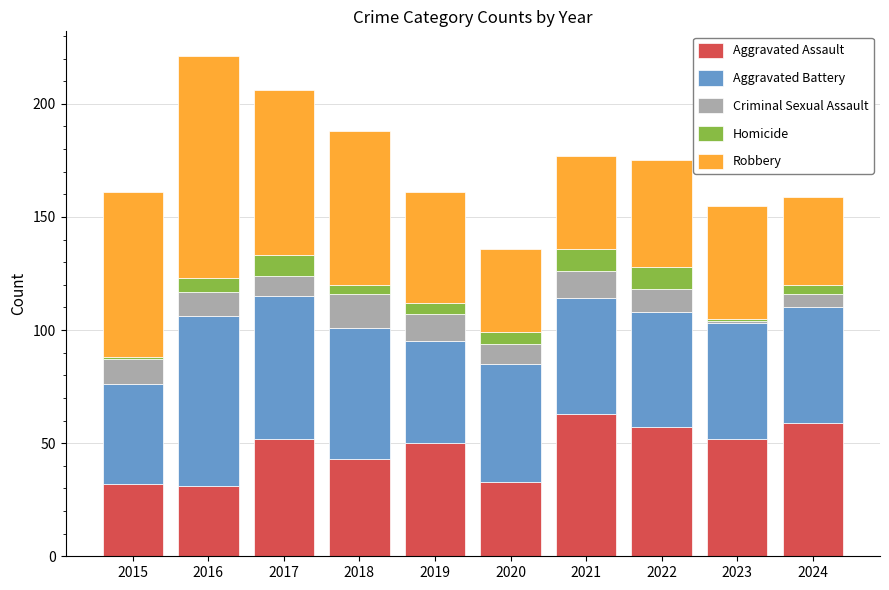

What is the difference between the maximum and minimum values in the Aggravated Assault series?

32